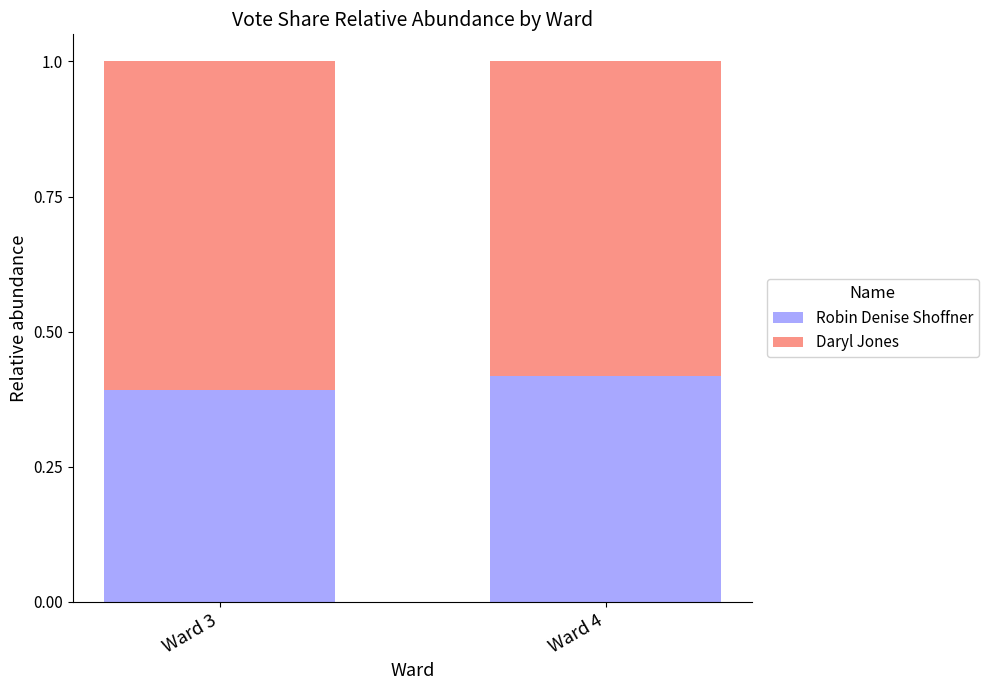

What is the total value across all series at Ward 4?

1.0